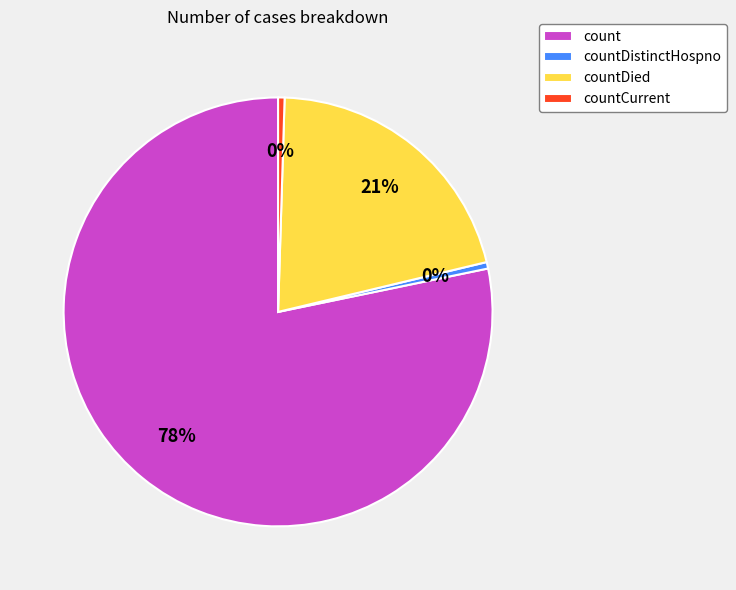

The count slice represents 78% of the pie. True or false?

True